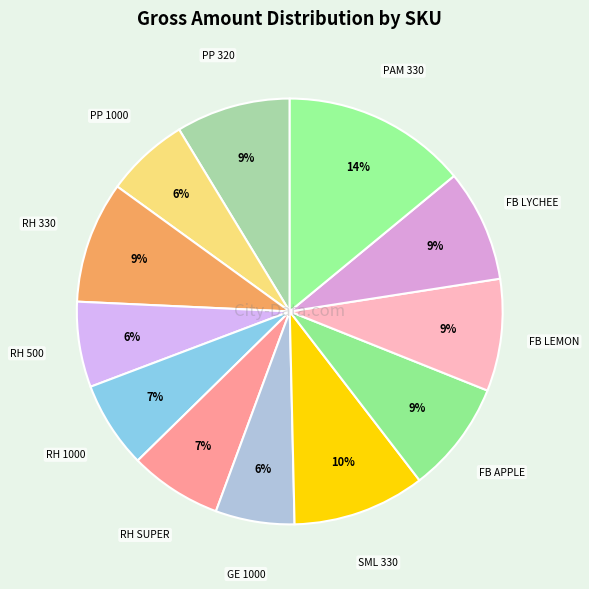

To the nearest percent, what portion does PP 320 represent?

9%